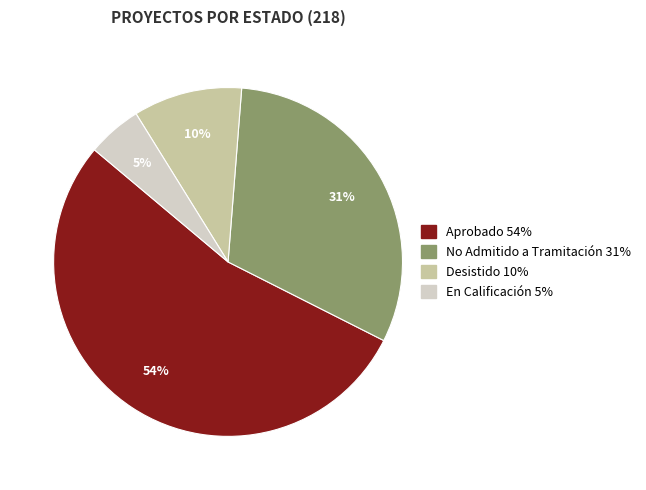

Approximately how many times larger is the value at No Admitido a Tramitación compared to En Calificación?

6.2